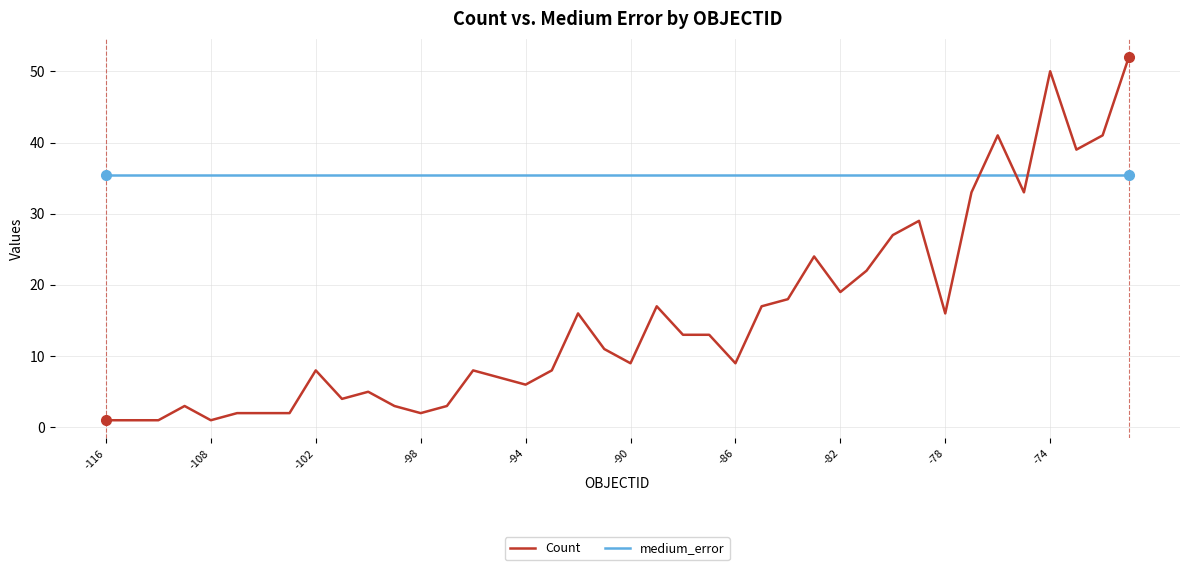

True or false: Count and medium_error intersect in this chart.

True